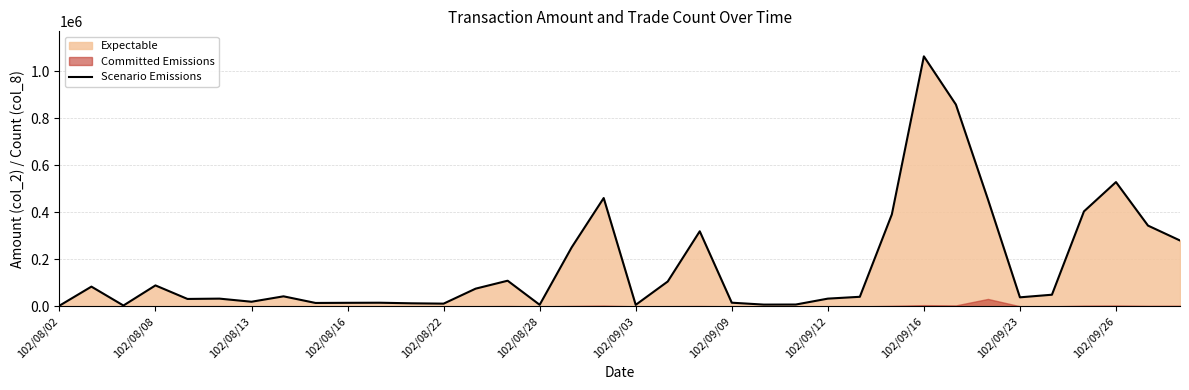

At which label does Scenario Emissions reach its peak?

102/09/16